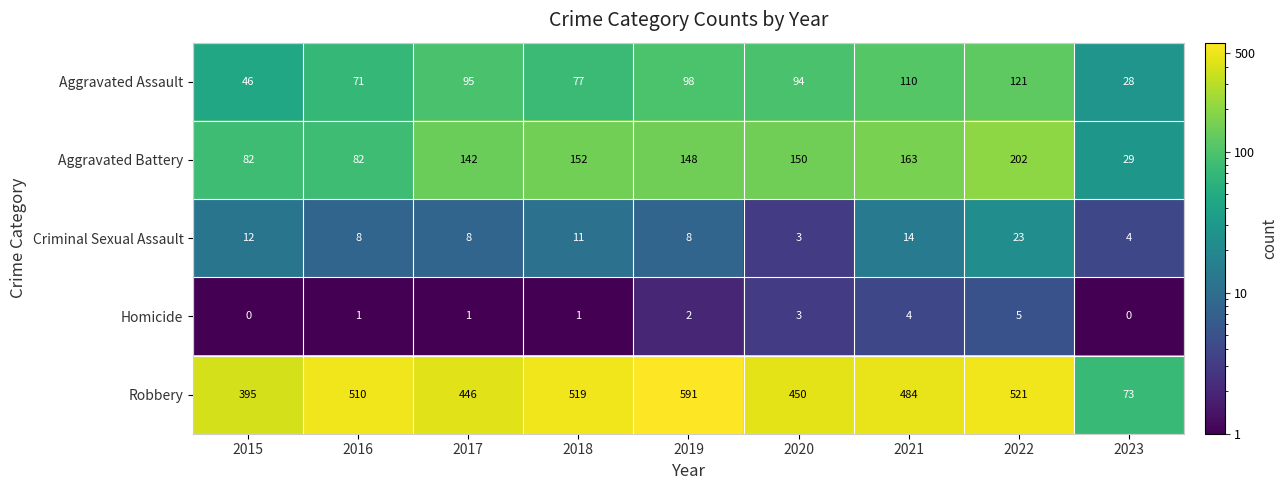

At 2021, list the series in order from smallest to largest.

Homicide, Criminal Sexual Assault, Aggravated Assault, Aggravated Battery, Robbery